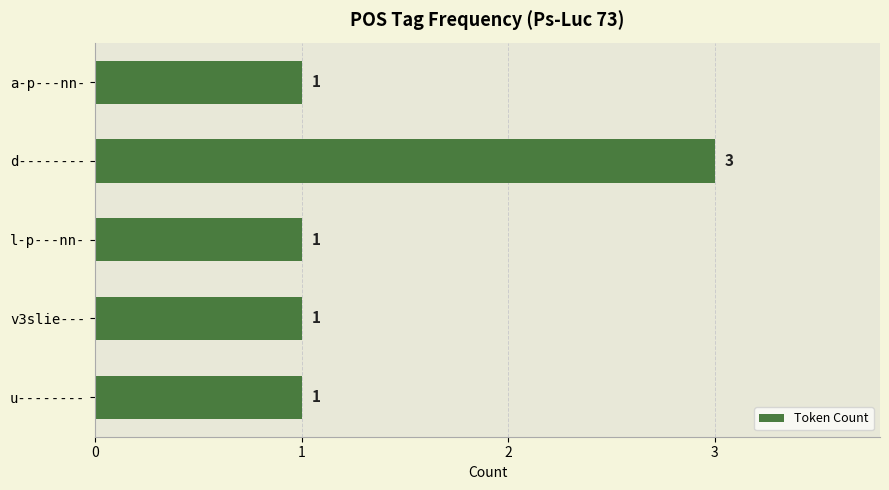

The value at u-------- is 2. True or false?

False